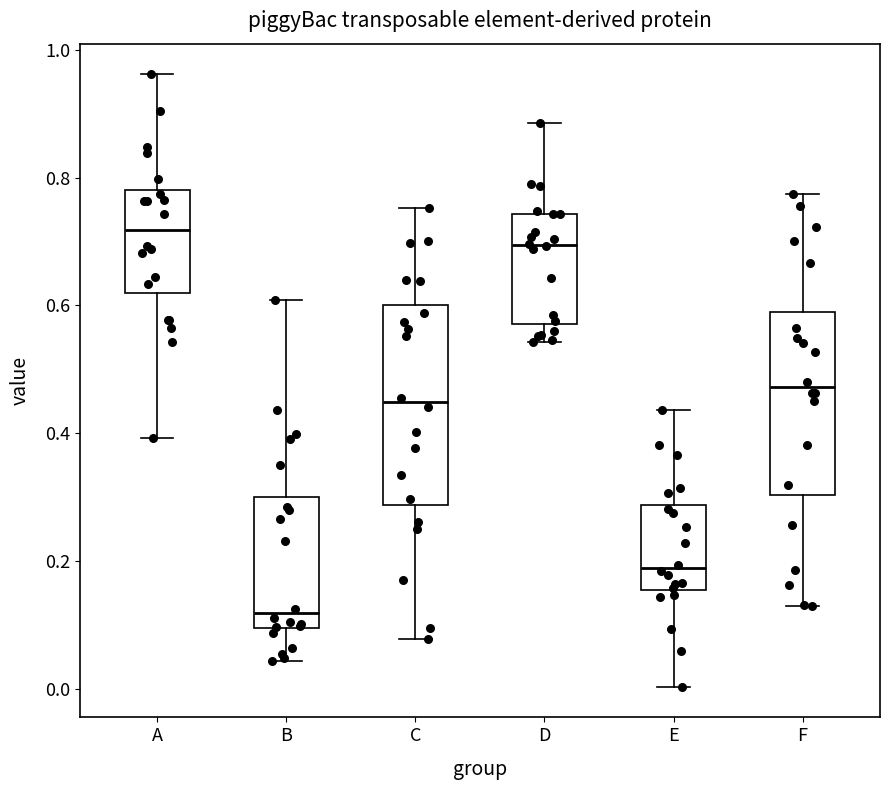

Where does the median line of the box for E sit on the y-axis? The values are not printed on the chart, so give them approximately, as read against the axis.

0.18